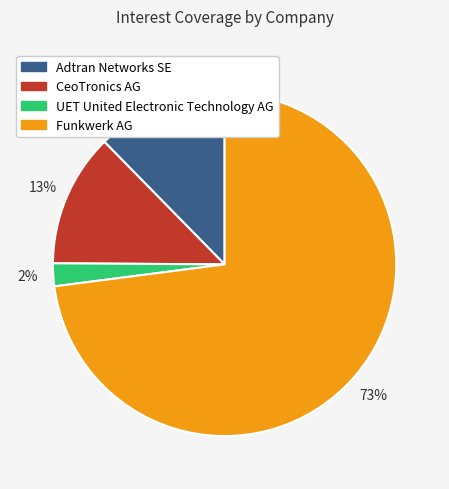

True or false: Adtran Networks SE accounts for 26% of the total.

False